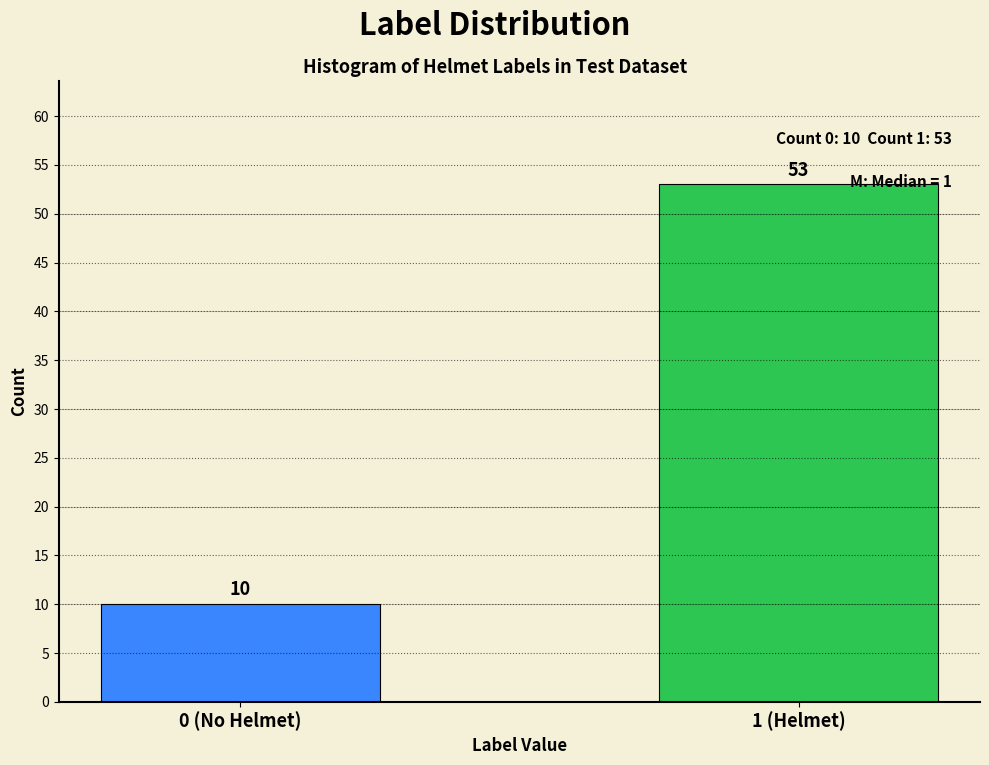

Reading left to right, extract all data points from this chart.

10	53